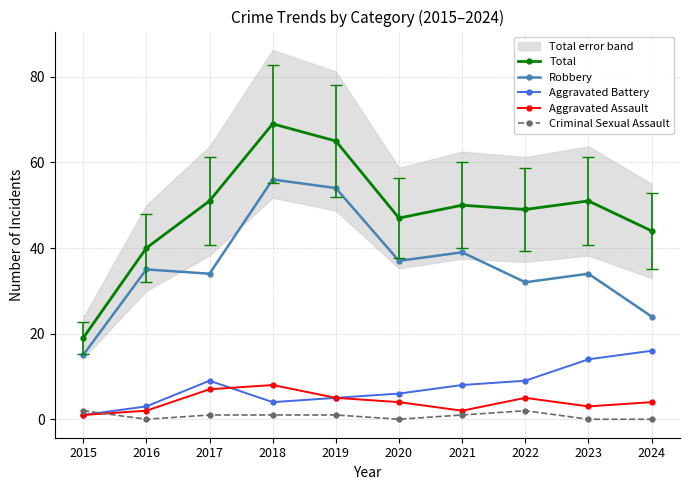

Is this an area chart (filled region under the line)?

No